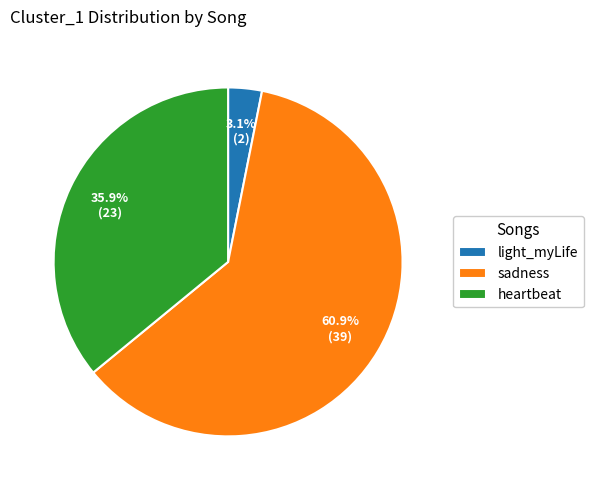

Which slice is the smallest?

light_myLife